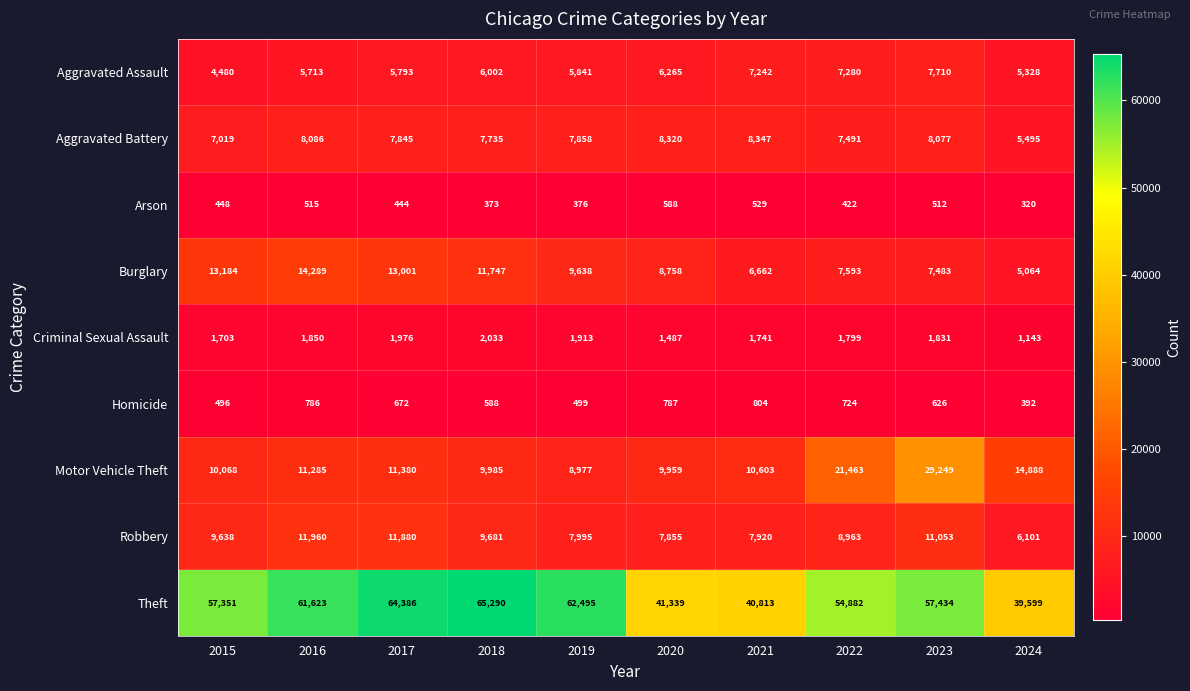

What value does the Homicide series have at 2019, to the nearest 50?

500